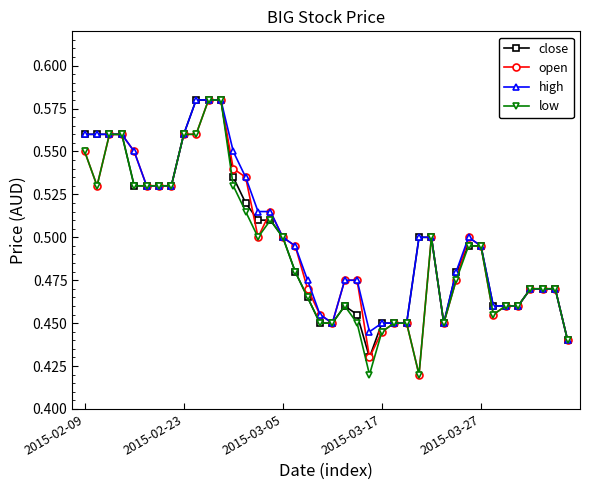

Rank the series by their average value, from lowest to highest.

low, open, close, high